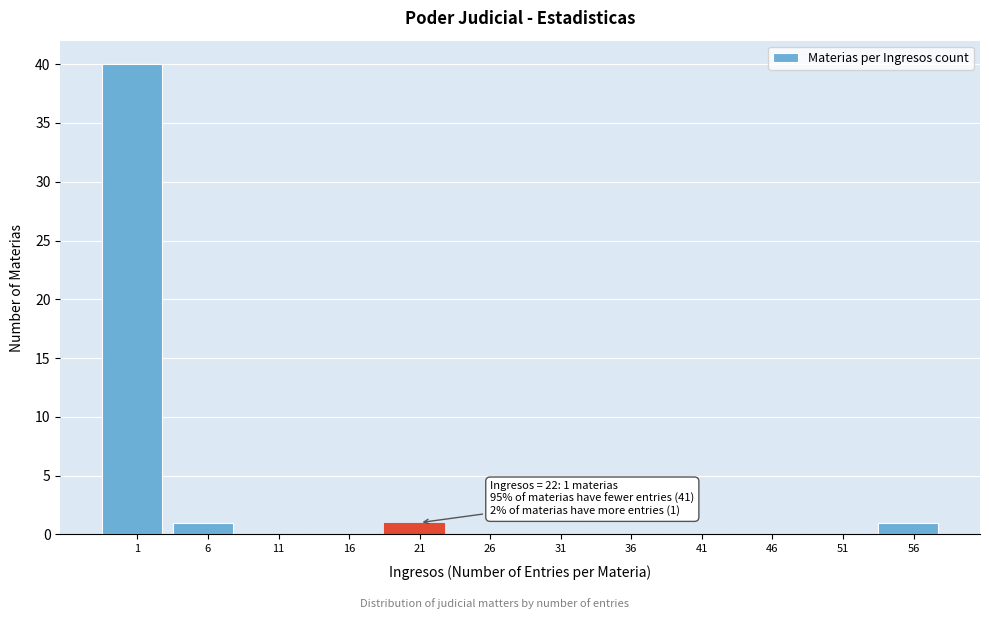

Reading left to right, transcribe all the data shown in this chart.

1=40	6=1	11=0	16=0	21=1	26=0	31=0	36=0	41=0	46=0	51=0	56=1